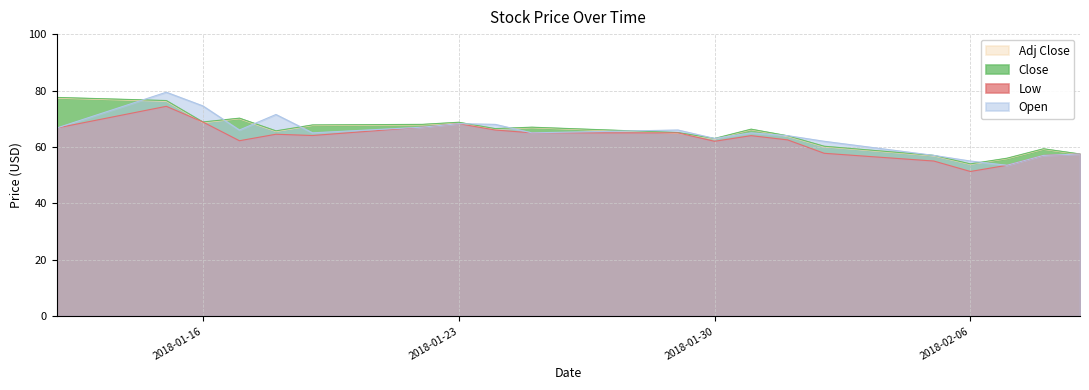

How many values in the Low series are below 64?

9